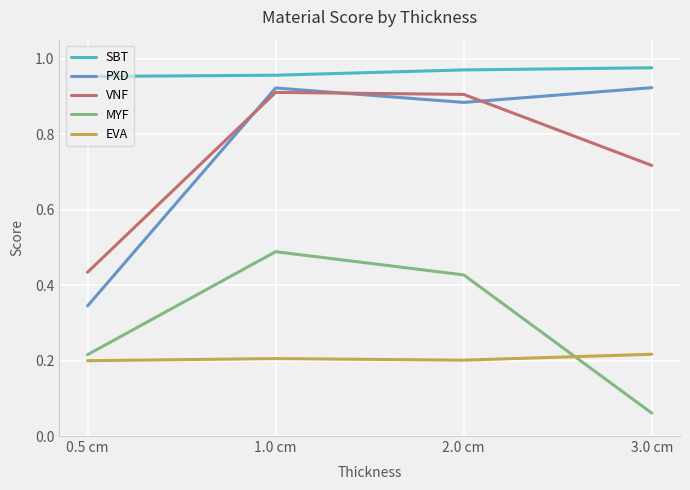

Which category has the lowest value in the PXD series?

0.5 cm